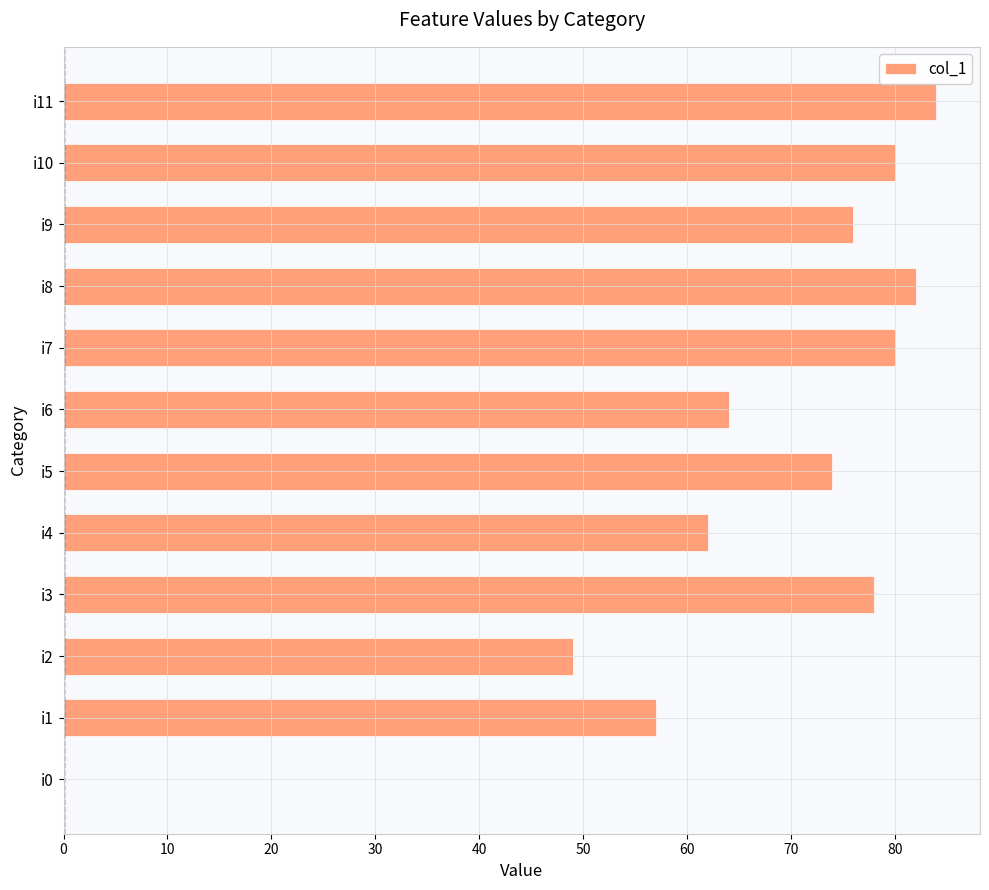

What is the greatest value displayed?

84